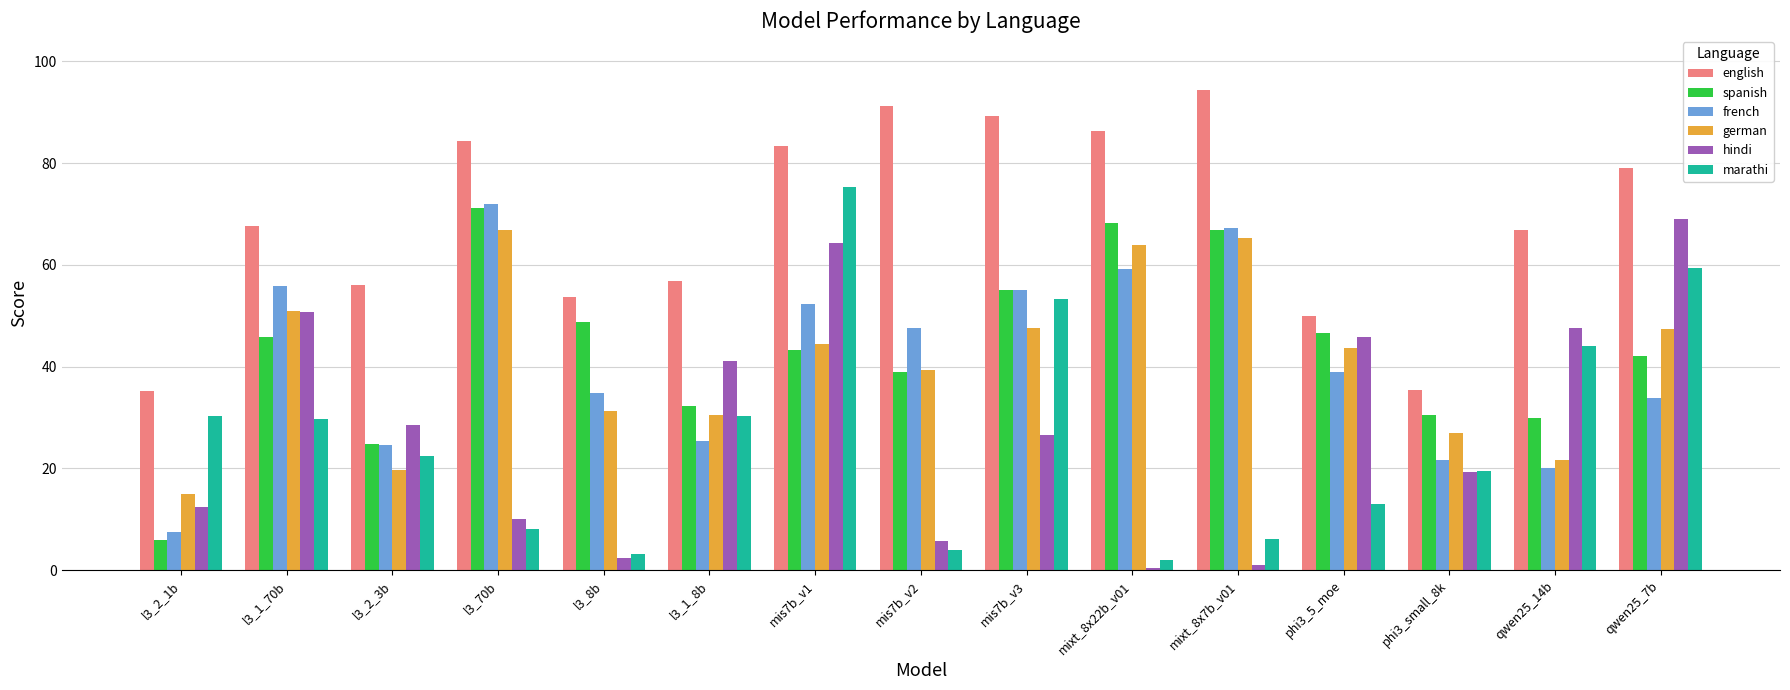

The value of german at l3_1_8b is 18.6. True or false?

False